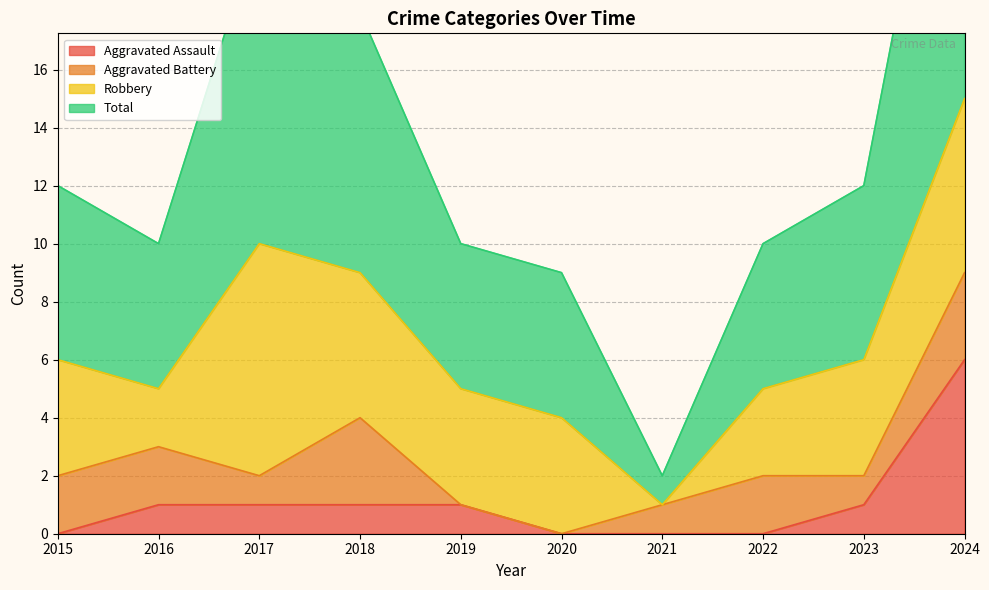

Which category has the lowest value in the Total series?

2021